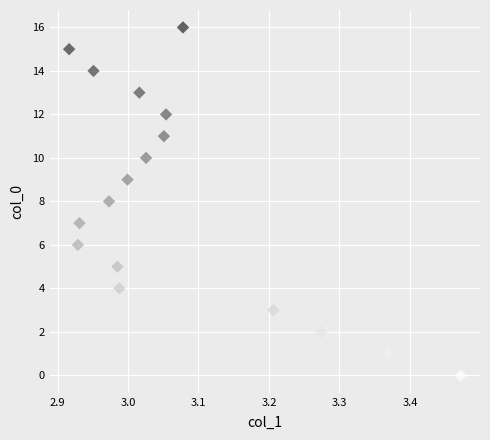

What is the range of Y values (max minus min)?

16